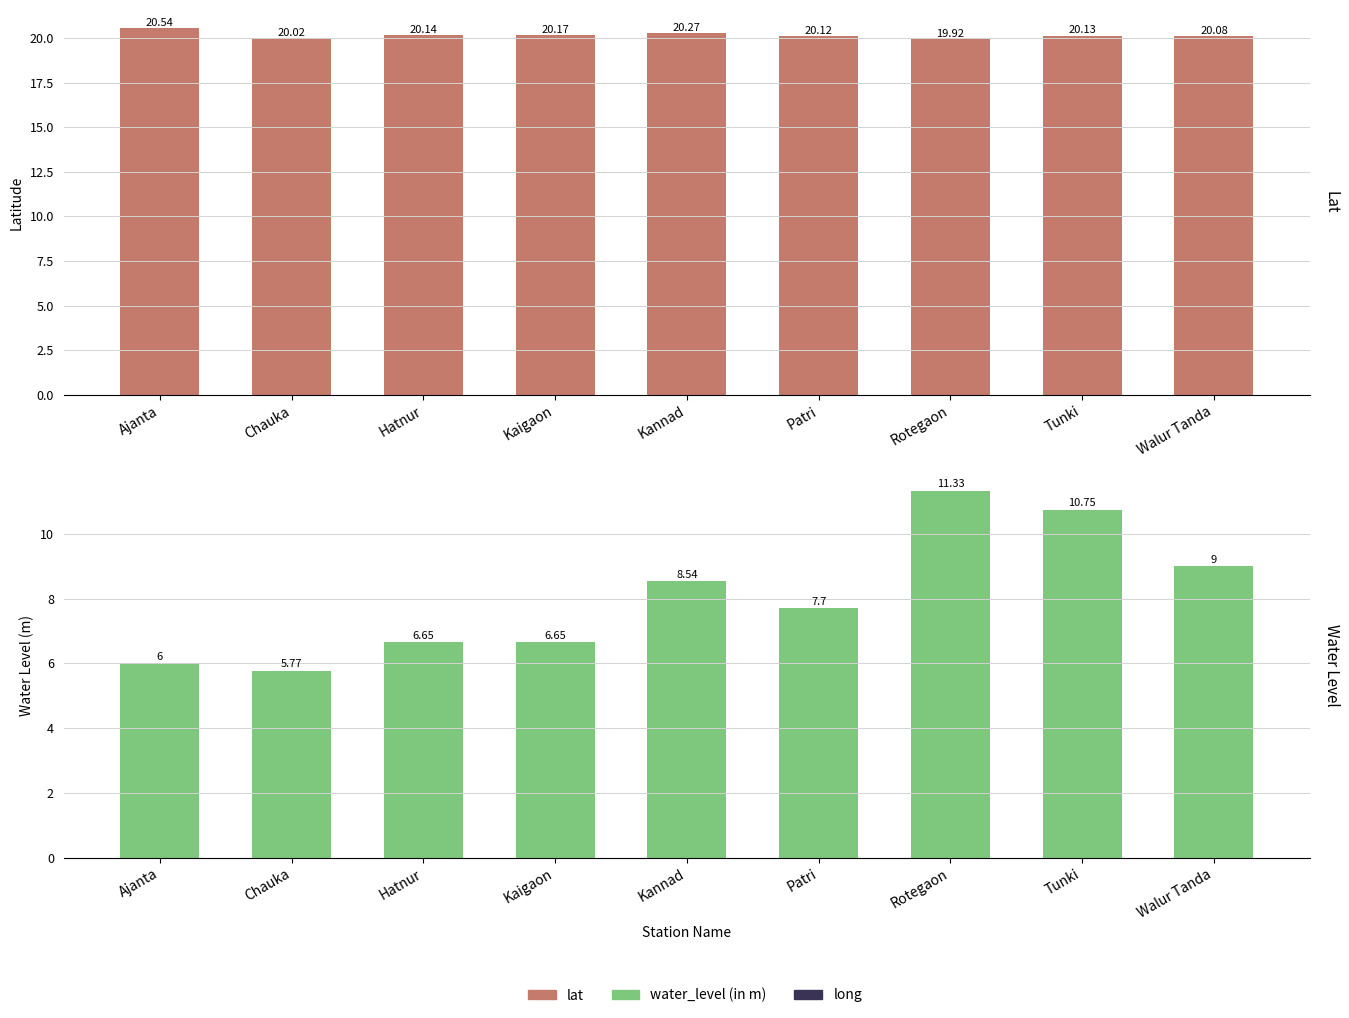

What are all the series names shown in the legend?

lat, water_level (in m)